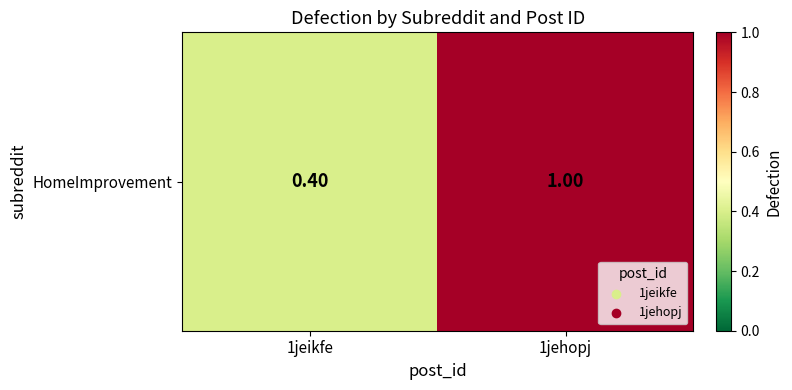

True or false: the data shows 1.0 at 1jehopj.

True